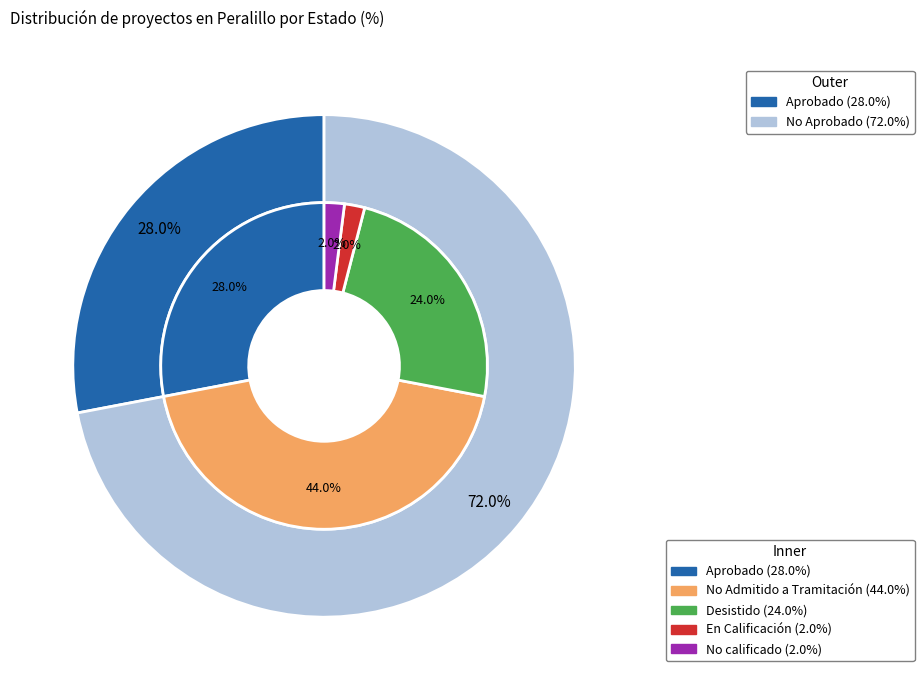

Approximately how many times larger is the value at Aprobado compared to Desistido?

1.2